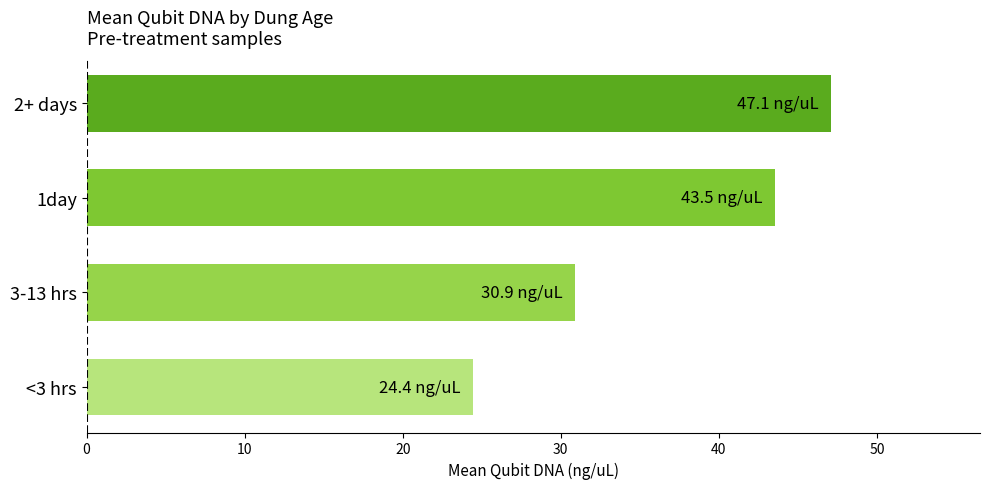

Count the number of data series in this chart.

1